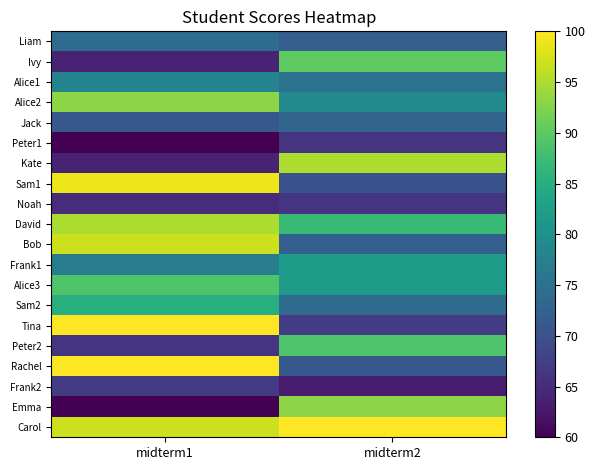

Rank the series at midterm1 from lowest to highest value.

Peter1, Emma, Ivy, Kate, Noah, Peter2, Frank2, Jack, Liam, Frank1, Alice1, Sam2, Alice3, Alice2, David, Bob, Carol, Sam1, Tina, Rachel